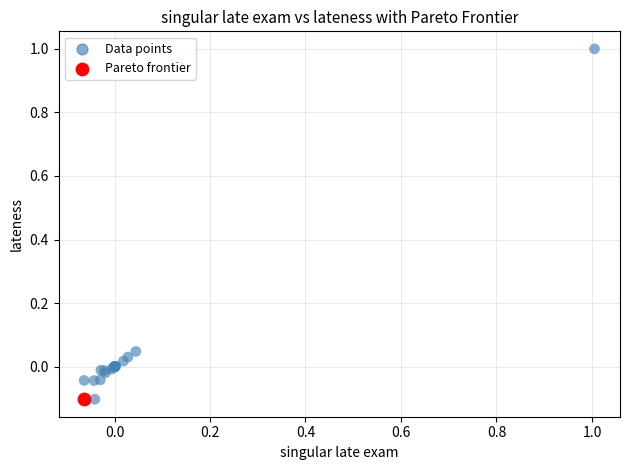

What are all the series names shown in the legend?

Data points, Pareto frontier